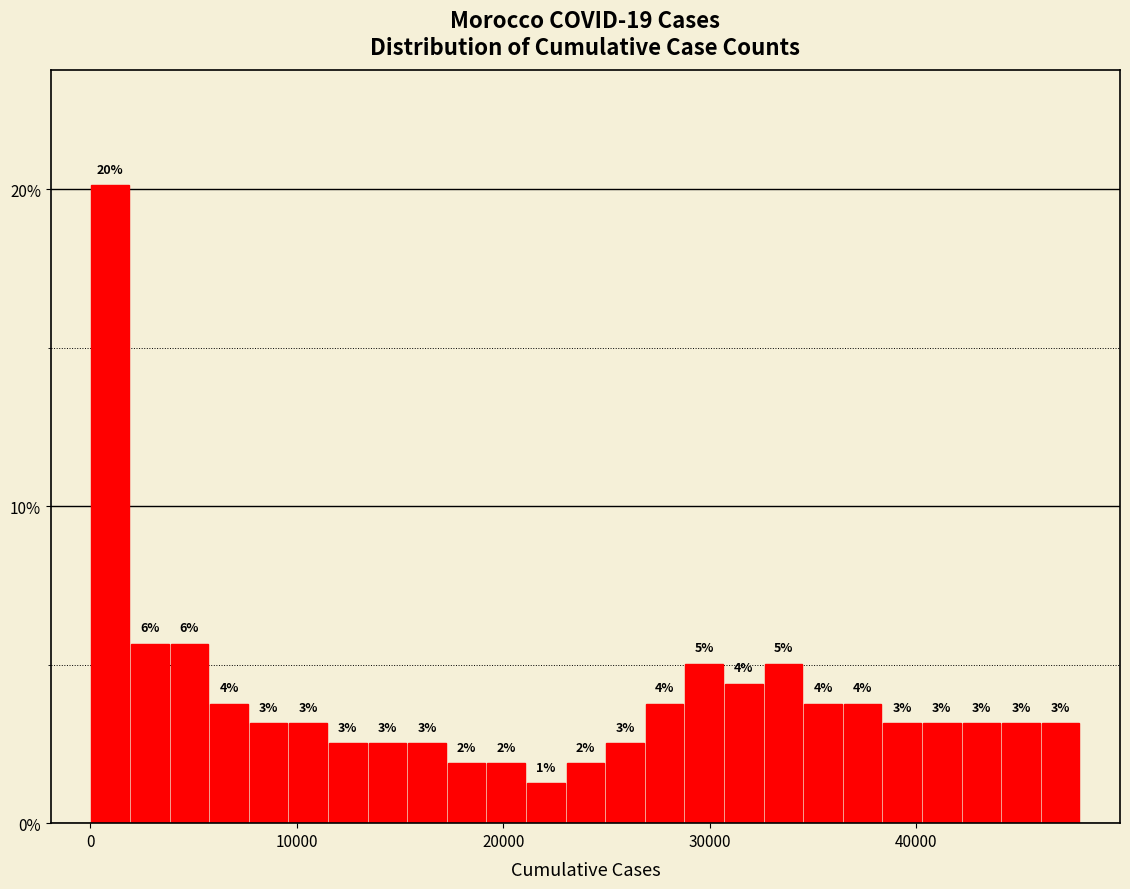

Read against the x-axis, roughly where is the centre of the tallest bar?

1000